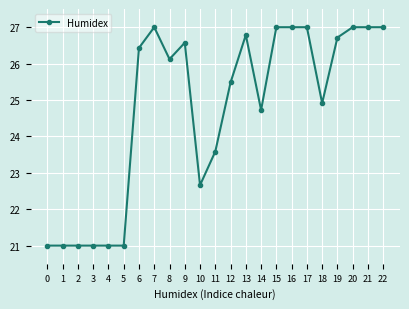

What value does the data have at 5?

21.0